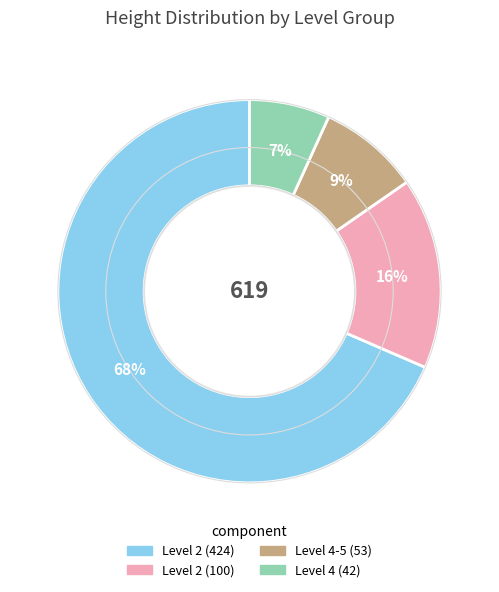

What is the smallest slice in the pie chart?

Level 4 (42)